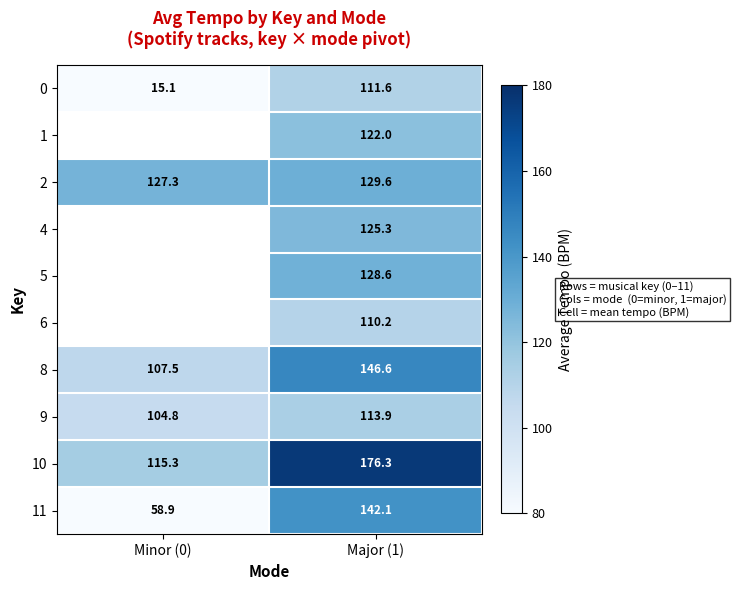

Is it true that 6 equals 110.2 at Major (1)?

True